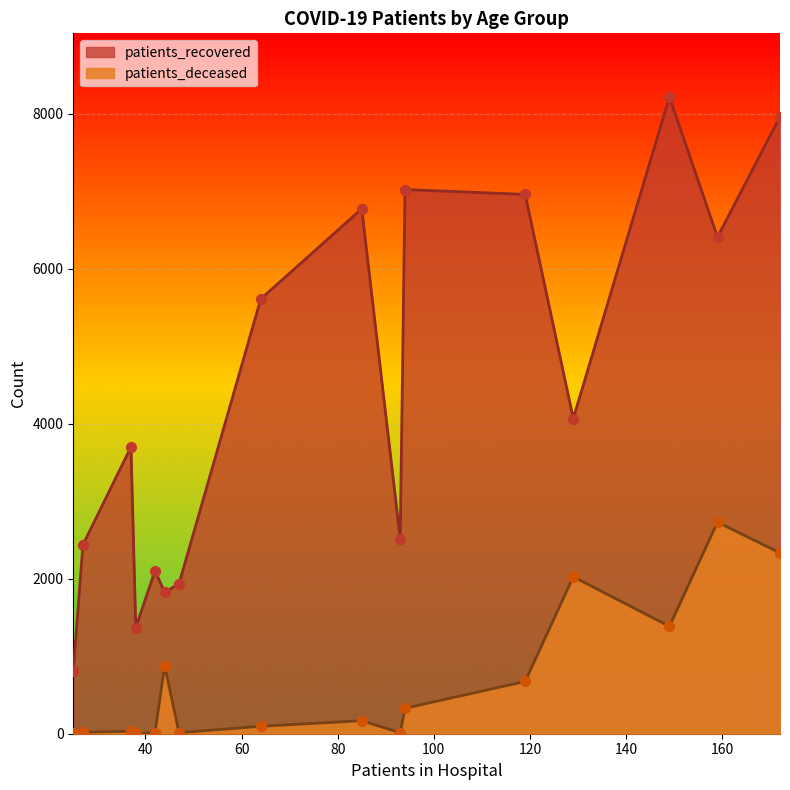

Which series has the largest range (max minus min)?

patients_recovered